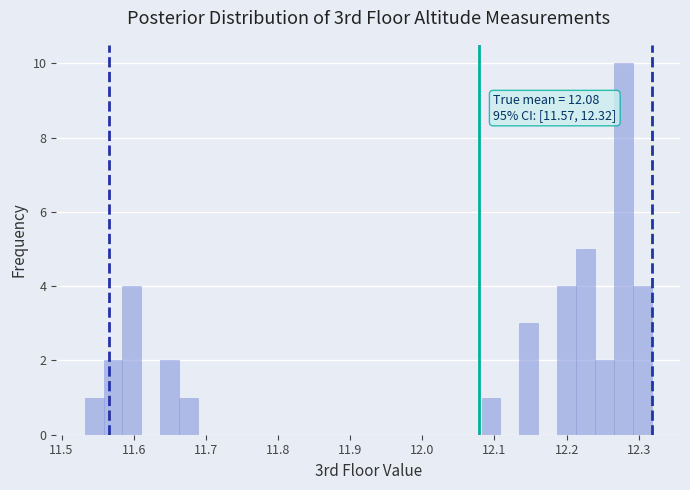

Around what value on the x-axis is the tallest bar? Give the approximate position of its centre, as read against the axis.

12.28